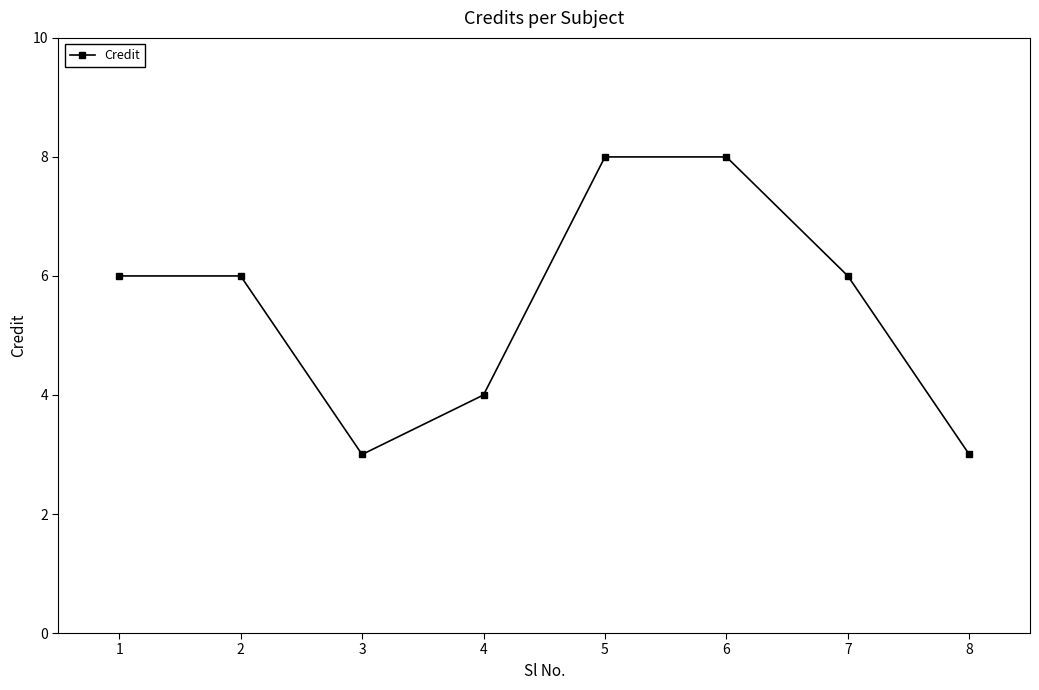

What is the value of the 1st point from the left?

6